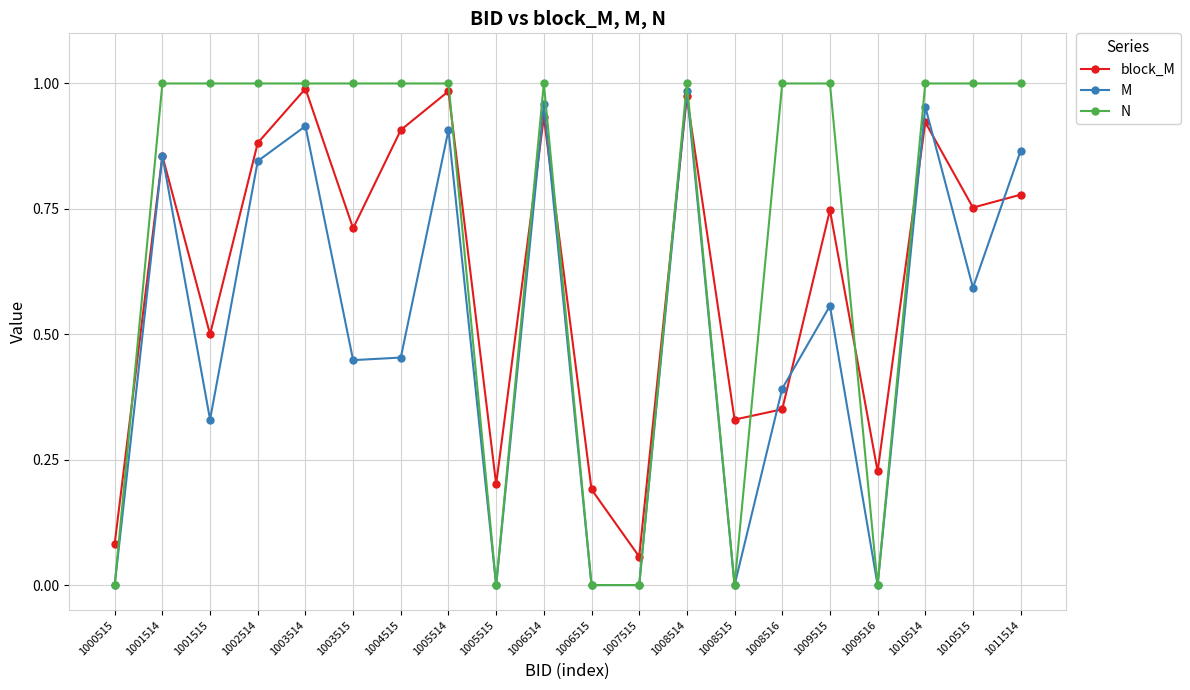

At which label is block_M closest to 0?

1007515